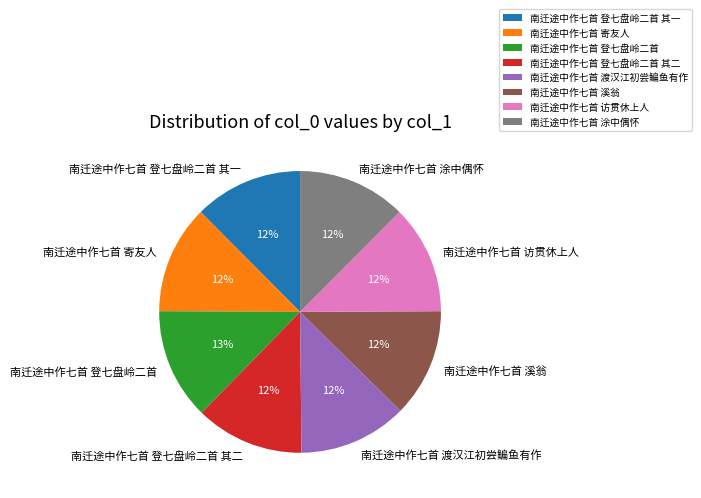

Is 南迁途中作七首 访贯休上人 the majority of the pie?

No